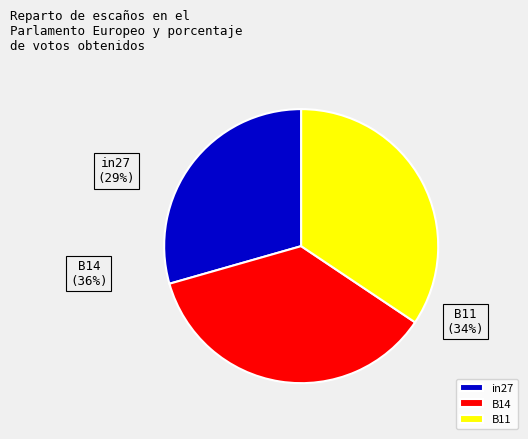

To the nearest percent, what portion does B11 represent?

34%